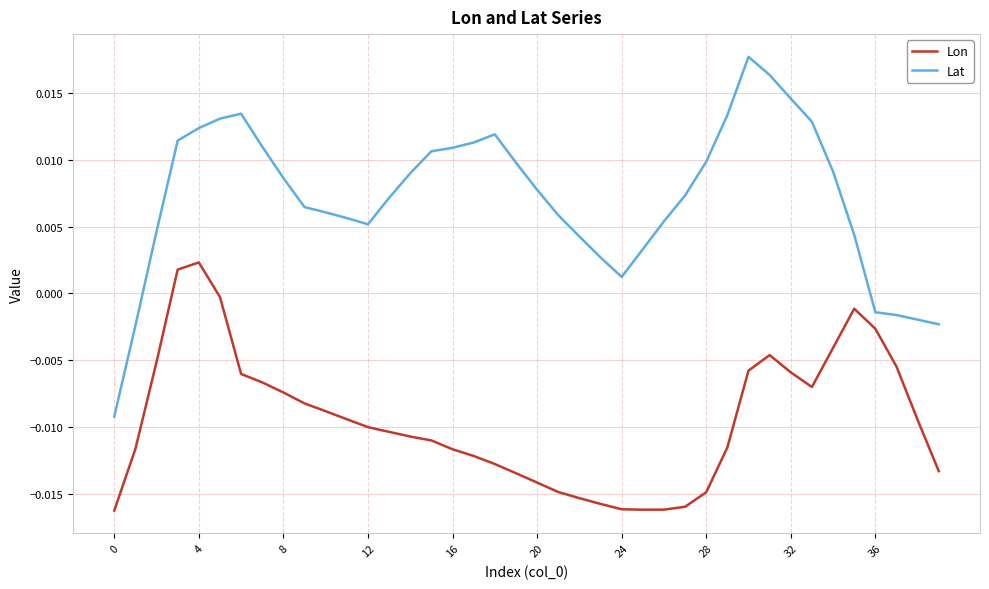

Rank the series by their maximum value, from lowest to highest.

Lon, Lat